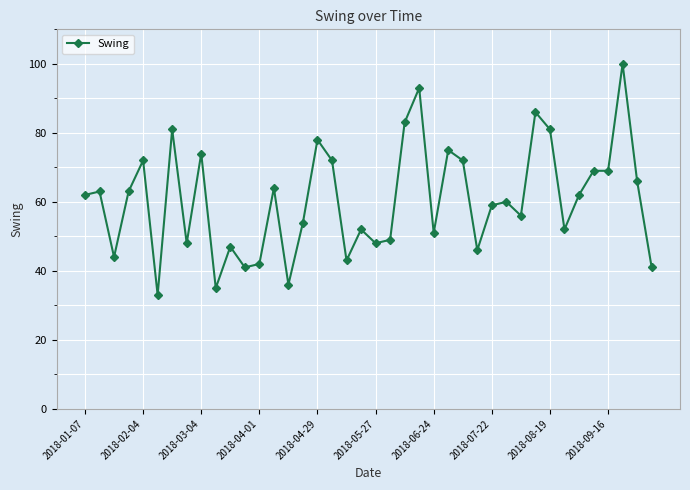

What is the value of the 38th point from the left?

100